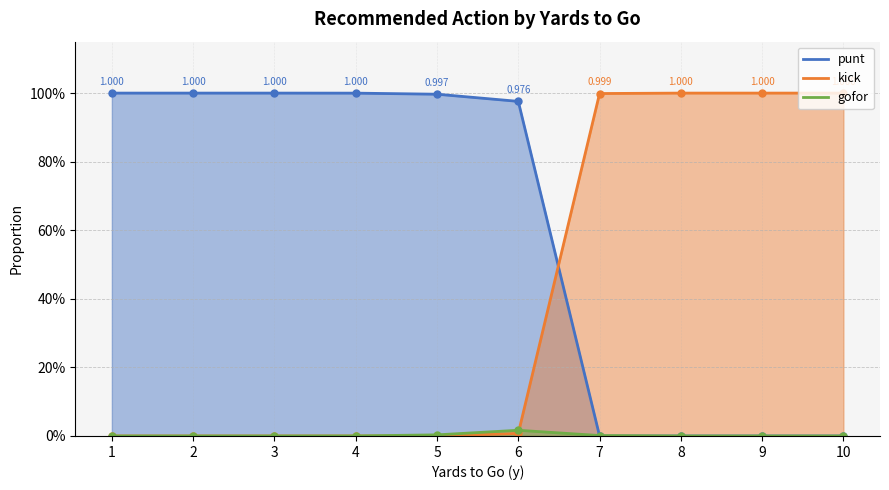

How many values in the kick series exceed 0?

5